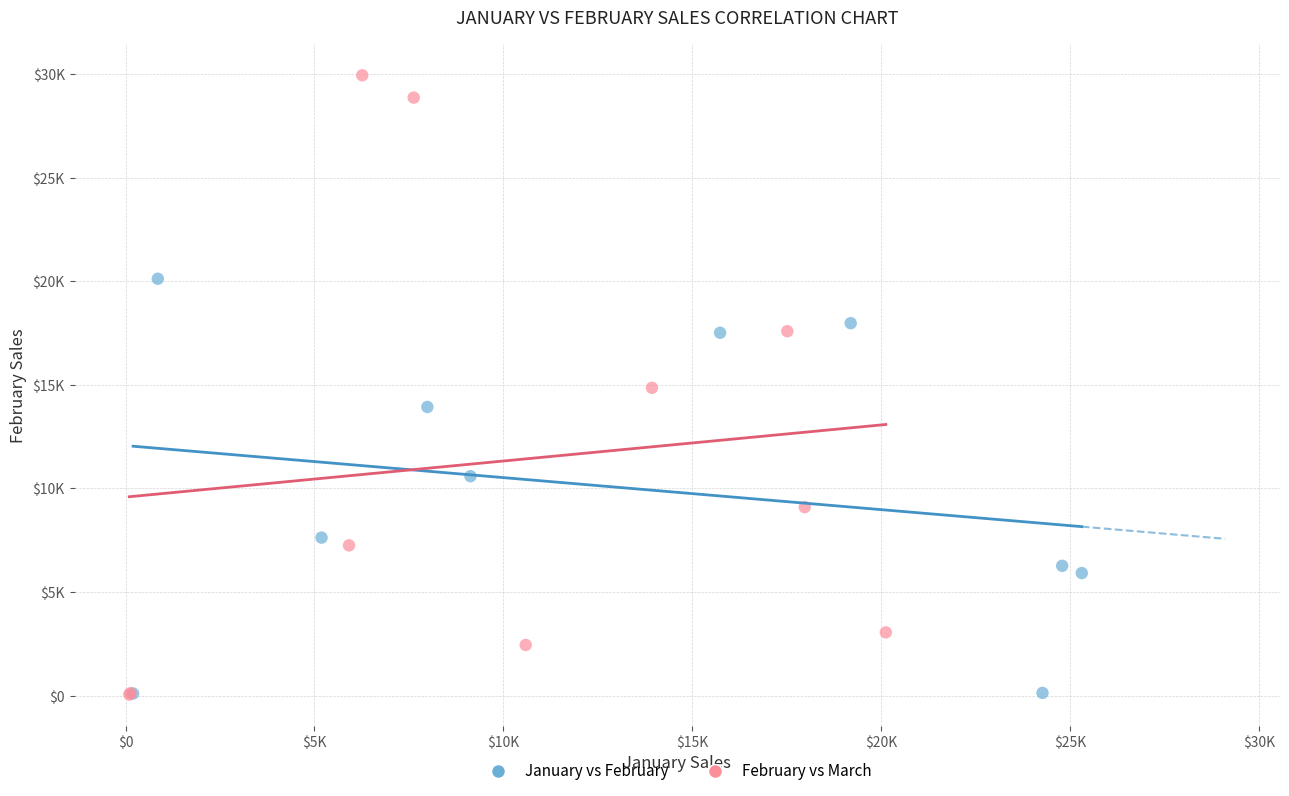

What are all the series names shown in the legend?

January vs February, February vs March